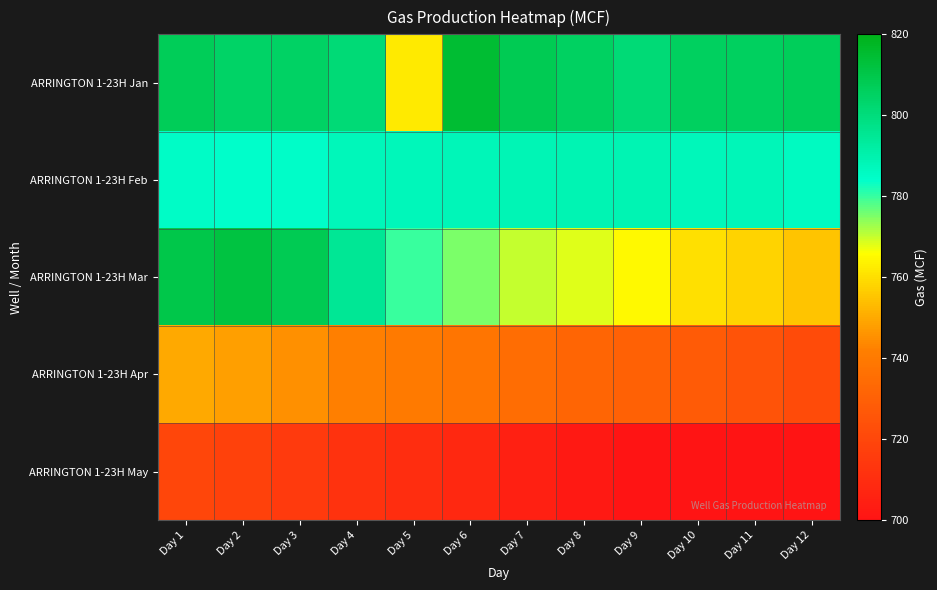

How many categories are shown in the chart?

12